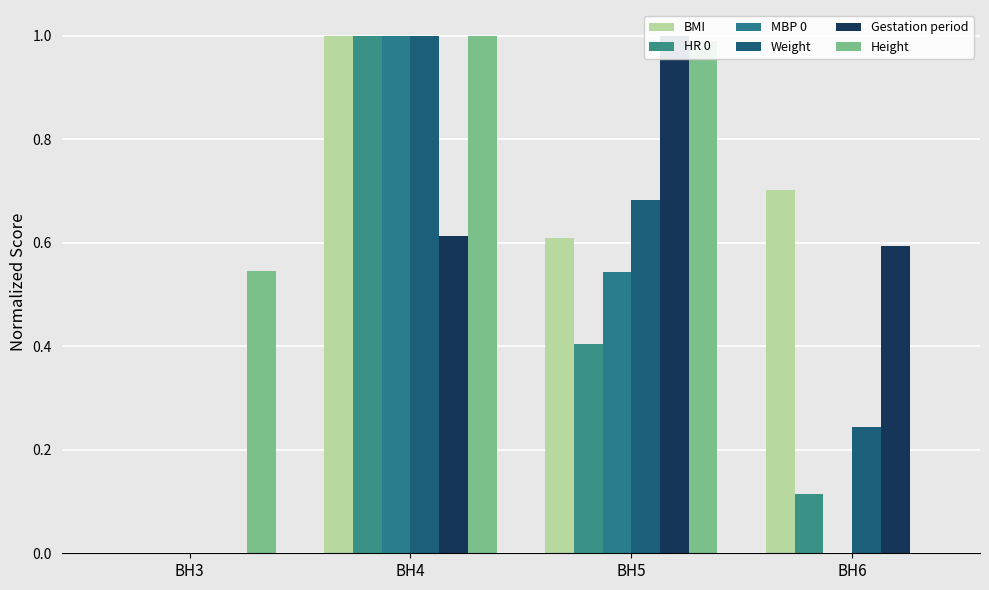

At which label does Weight reach its peak?

BH4